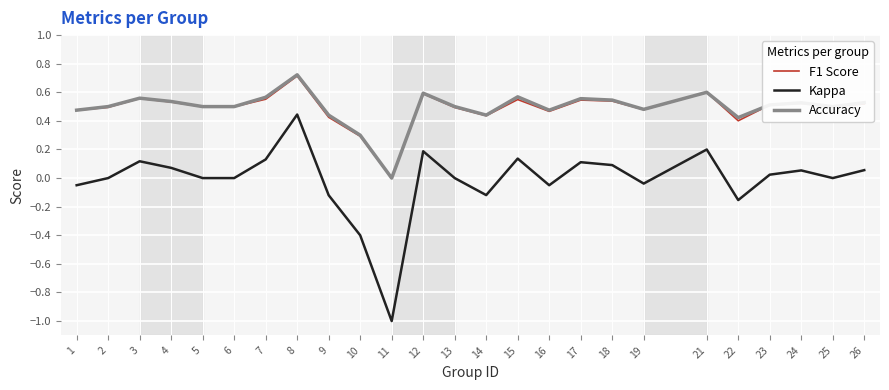

Between 17 and 25, which series saw the biggest shift?

Kappa